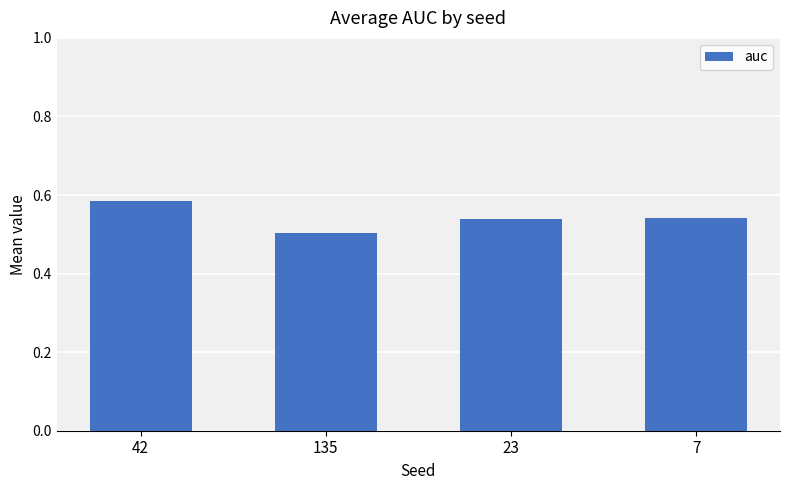

What is the difference between the maximum and minimum values?

0.1